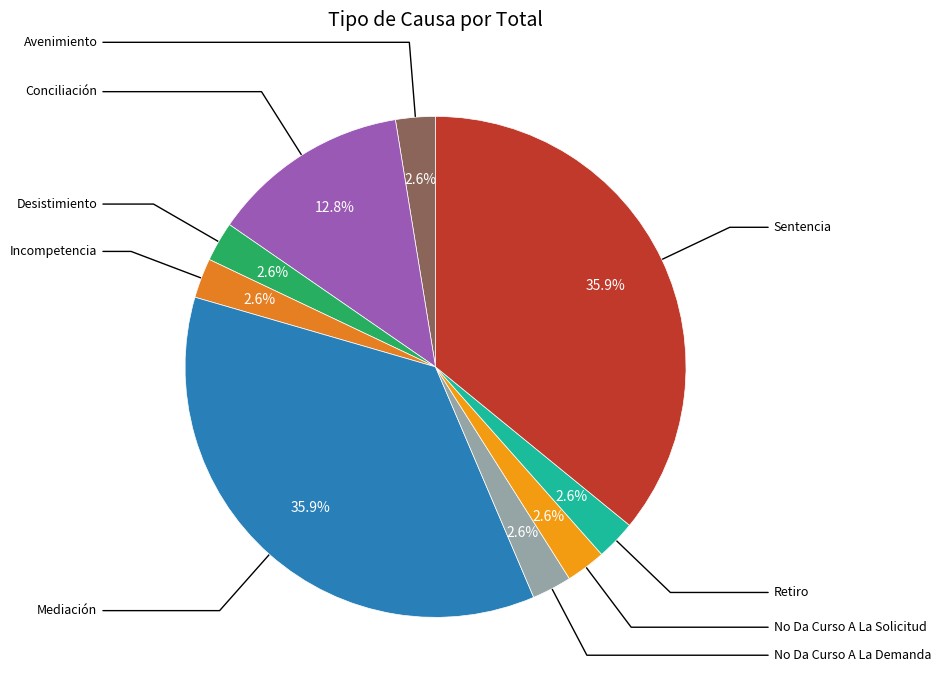

Is there a majority slice in this chart?

No